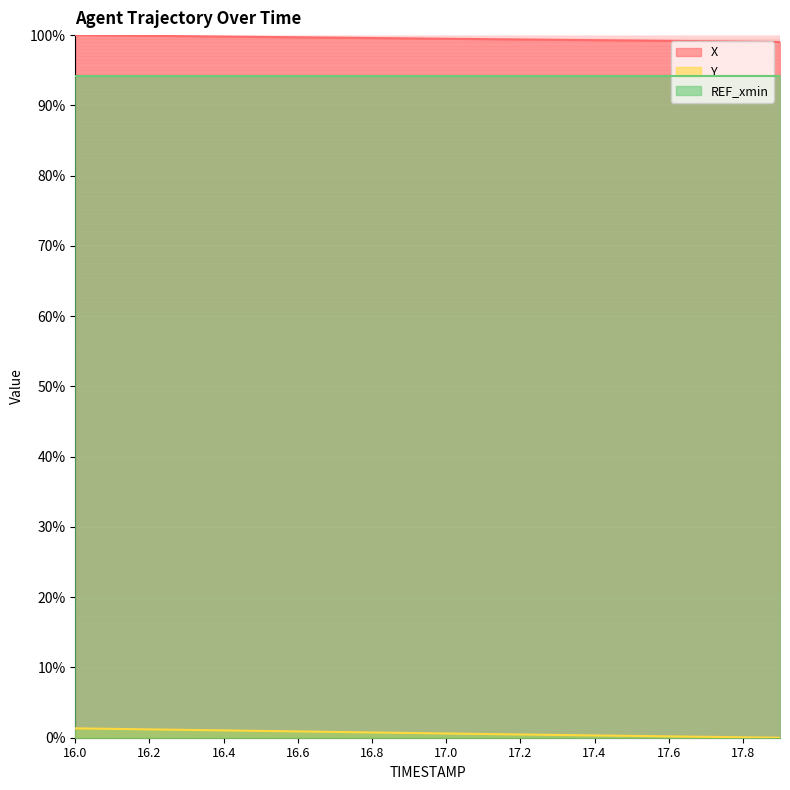

Rank the series by their maximum value, from highest to lowest.

X, REF_xmin, Y